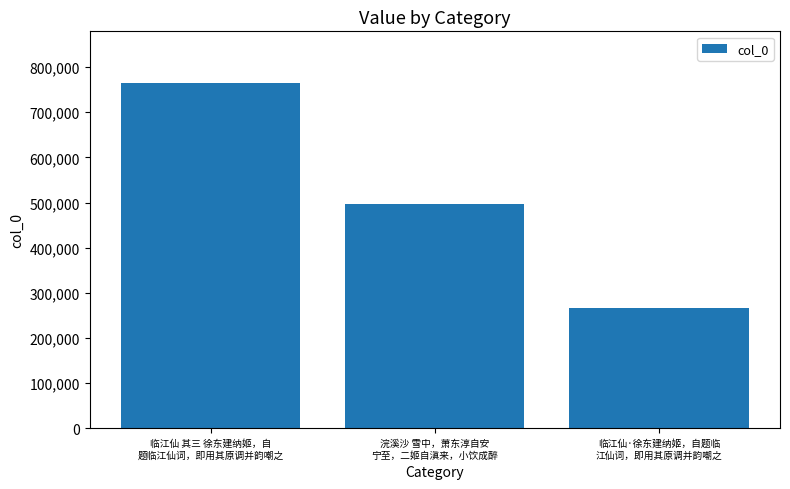

Where is the data nearest to the value 515568?

浣溪沙 雪中，萧东淳自安
宁至，二姬自滇来，小饮成醉